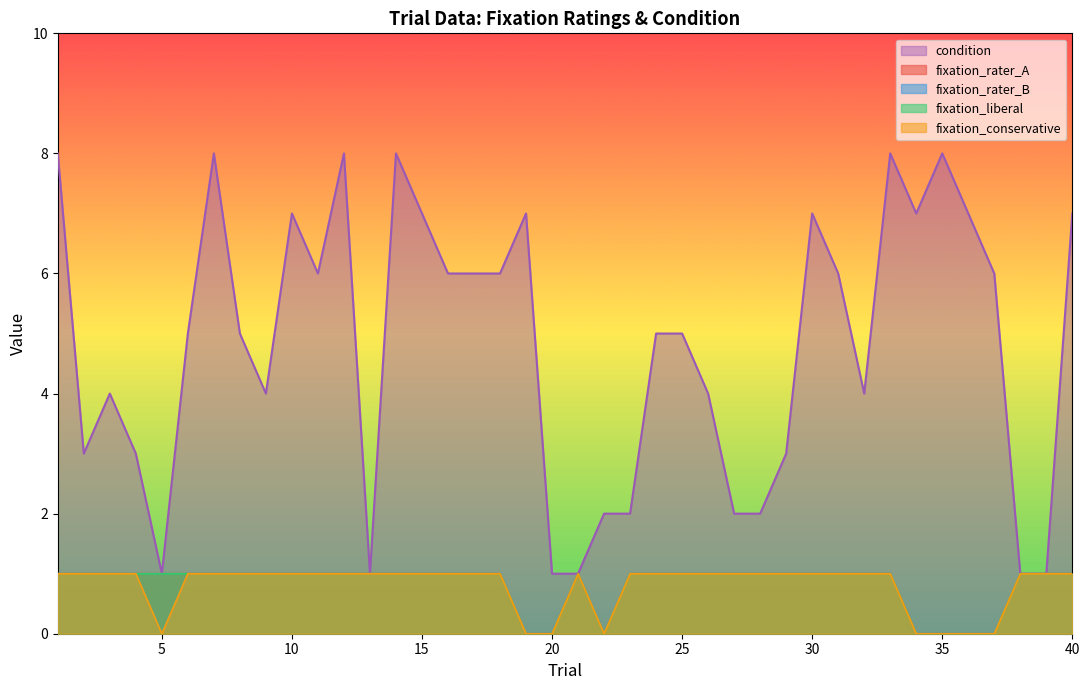

What is the average value of the fixation_rater_B series?

1